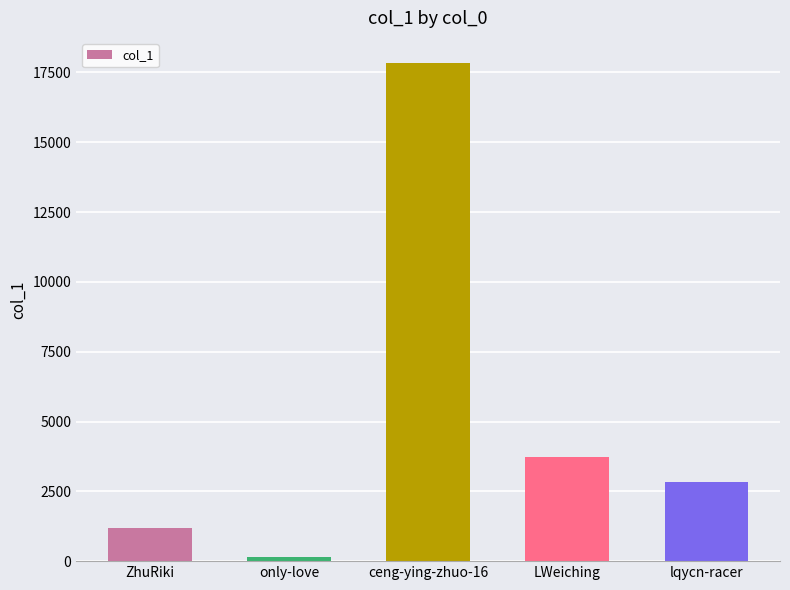

What is the value of the 3rd bar from the left?

17846